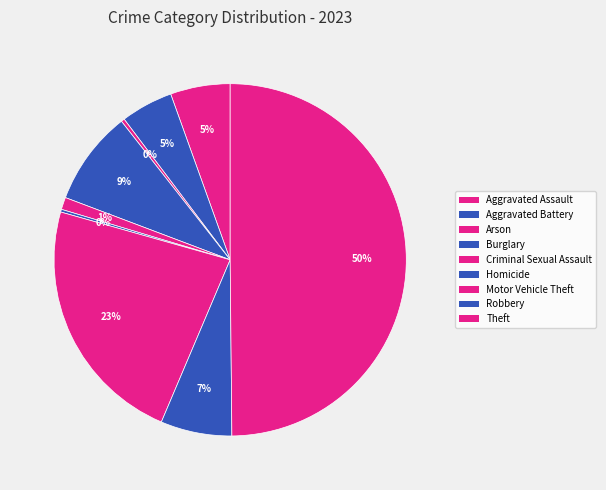

To the nearest percent, what percentage of the pie is Robbery?

7%